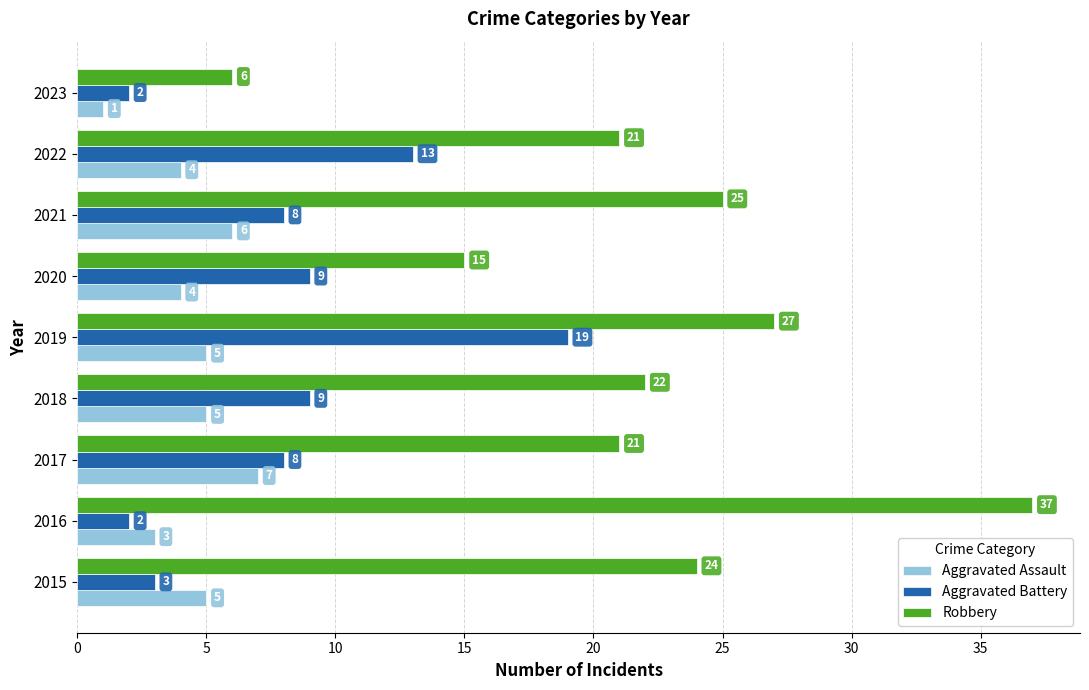

At which category is the sum across all series the highest?

2019